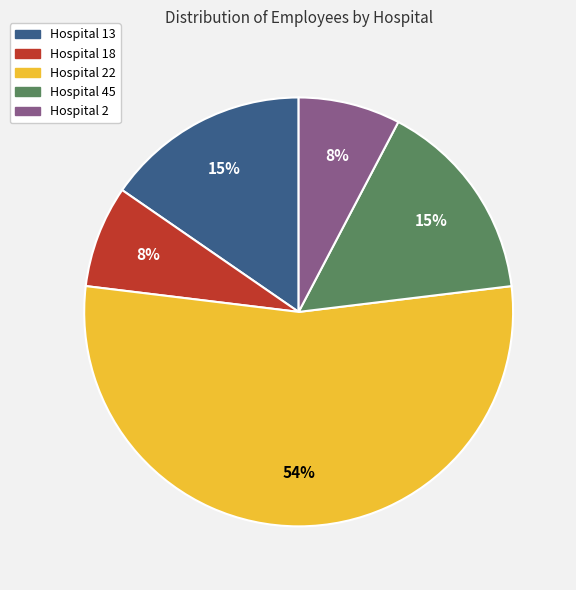

Approximately how many times larger is the value at Hospital 2 compared to Hospital 45?

0.5